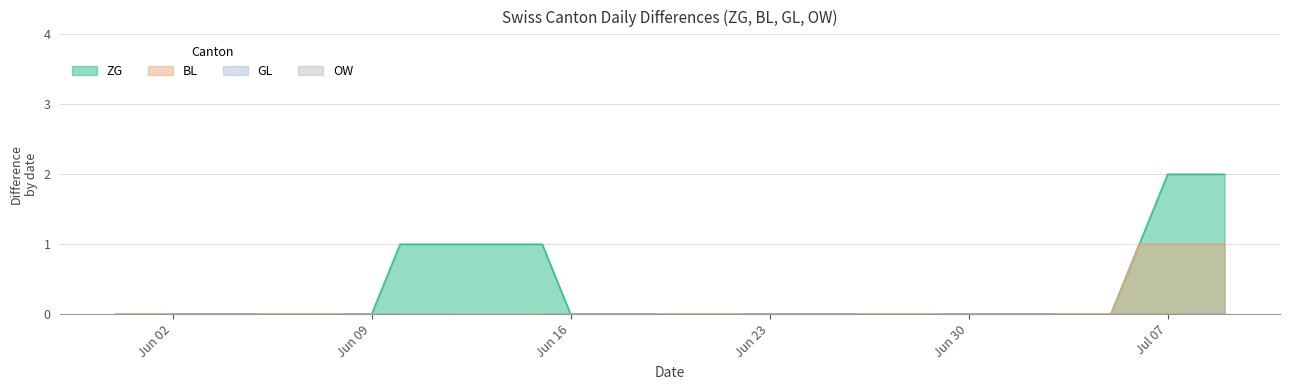

What is the difference between the maximum and minimum values in the ZG series?

2